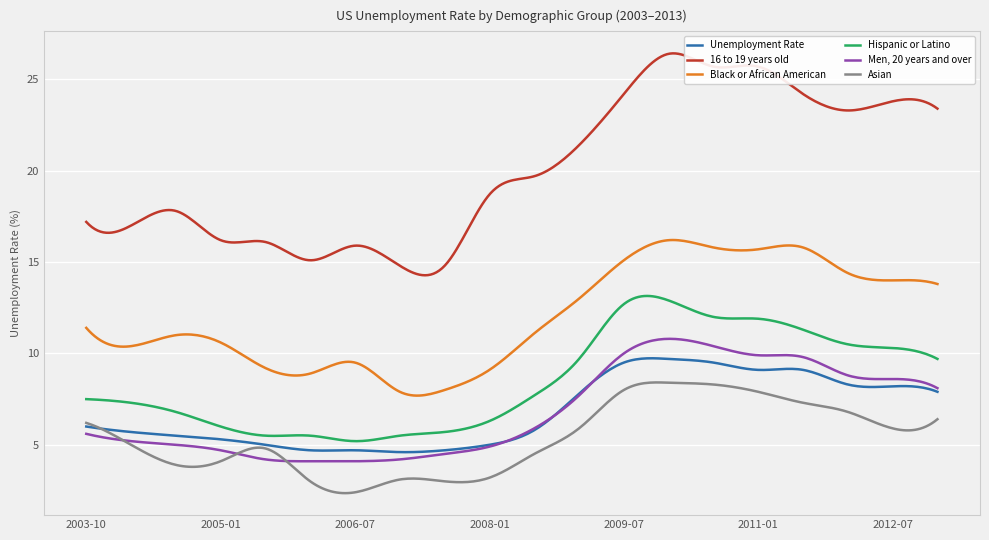

List the series in order of their peak value, highest first.

16 to 19 years old, Black or African American, Hispanic or Latino, Men, 20 years and over, Unemployment Rate, Asian